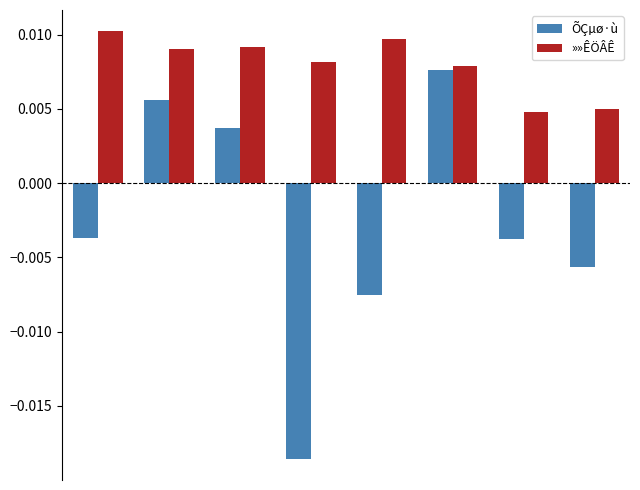

Which series has the largest range (max minus min)?

ÕÇµø·ù